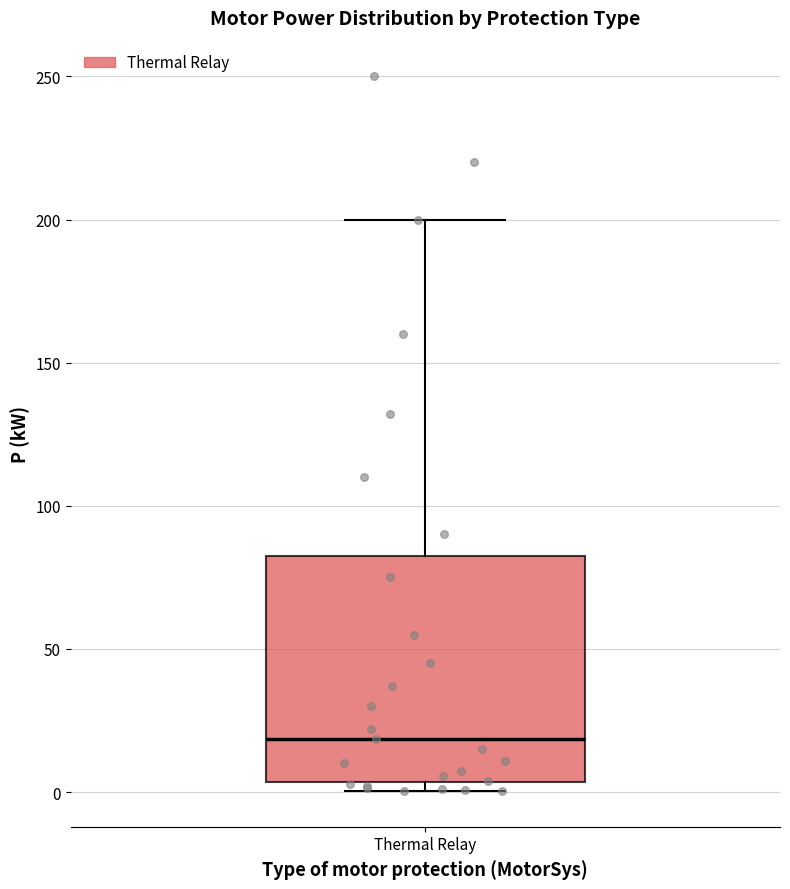

Where does the upper whisker of the box for Thermal Relay end on the y-axis? The values are not printed on the chart, so give them approximately, as read against the axis.

200